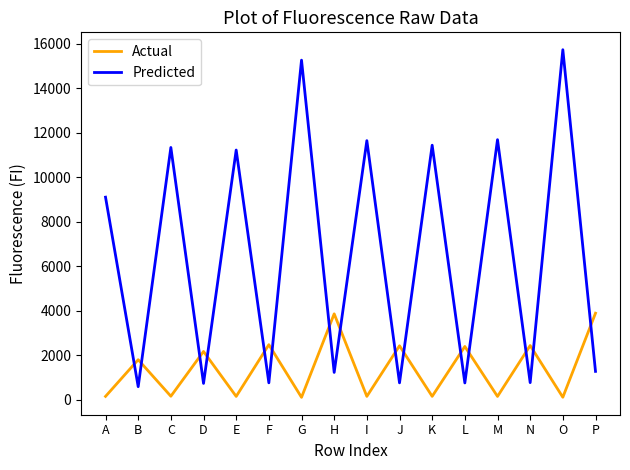

Rank the series by their average value, from highest to lowest.

Predicted, Actual